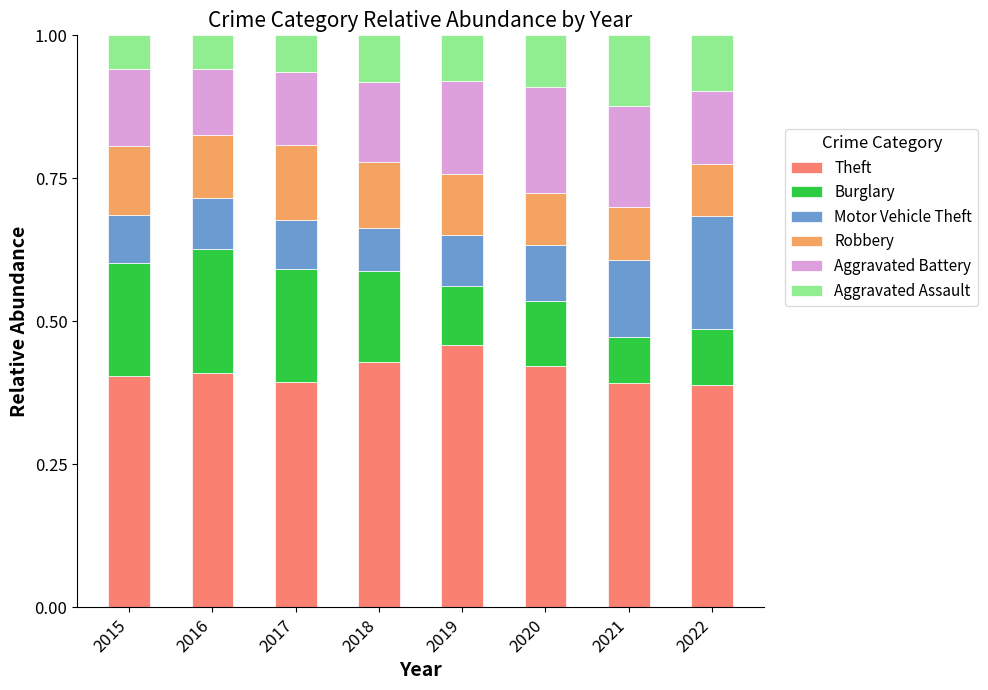

What is the sum of the Theft values at 2022 and 2021?

0.8